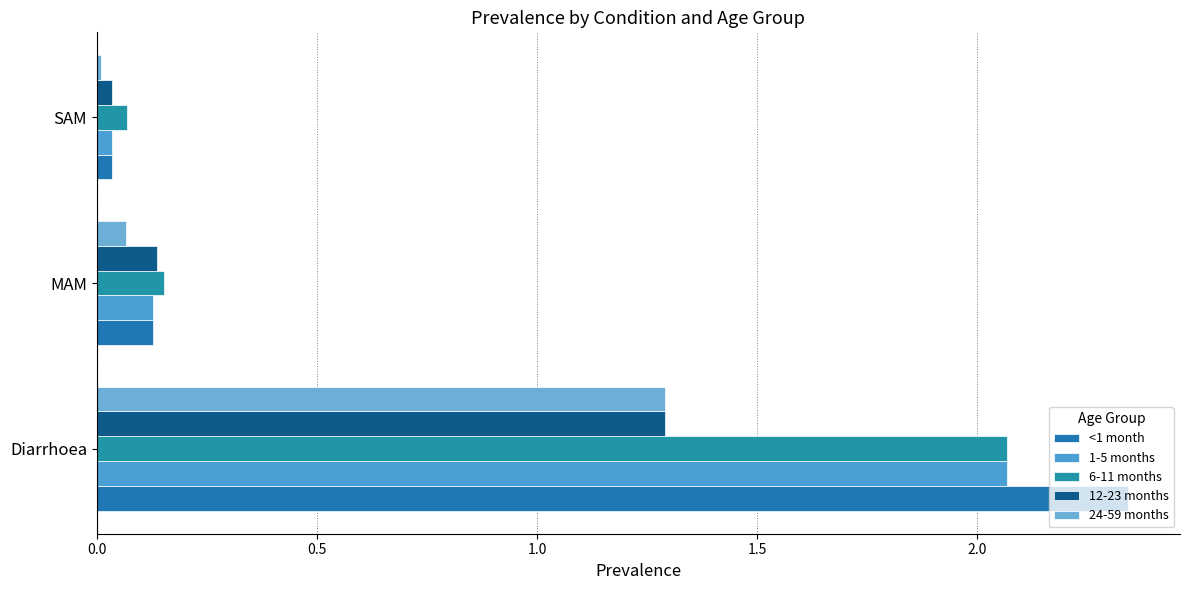

What are all the series names shown in the legend?

<1 month, 1-5 months, 6-11 months, 12-23 months, 24-59 months